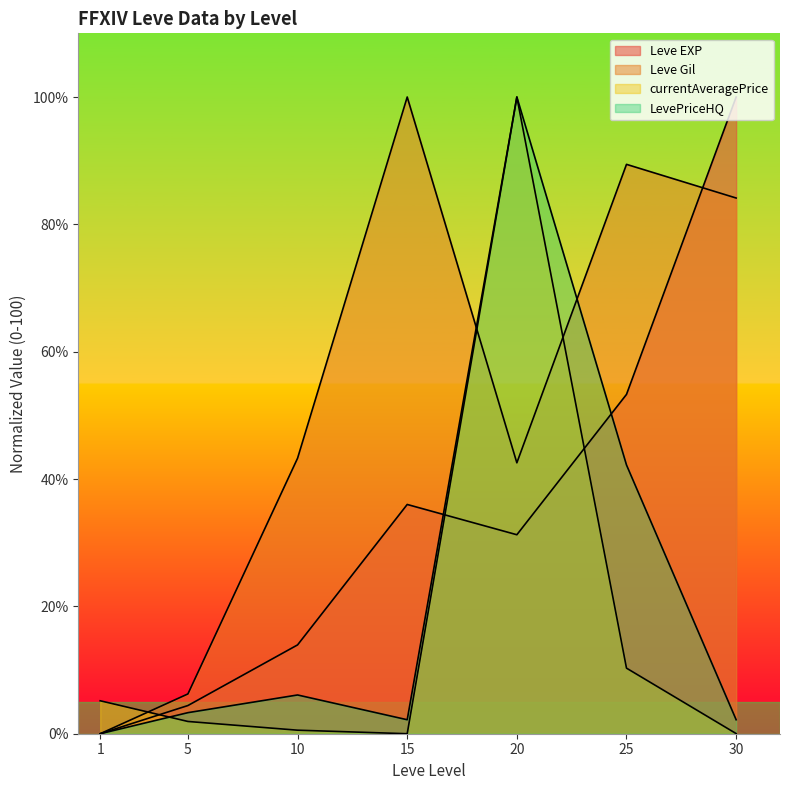

At which category is the sum across all series the highest?

20